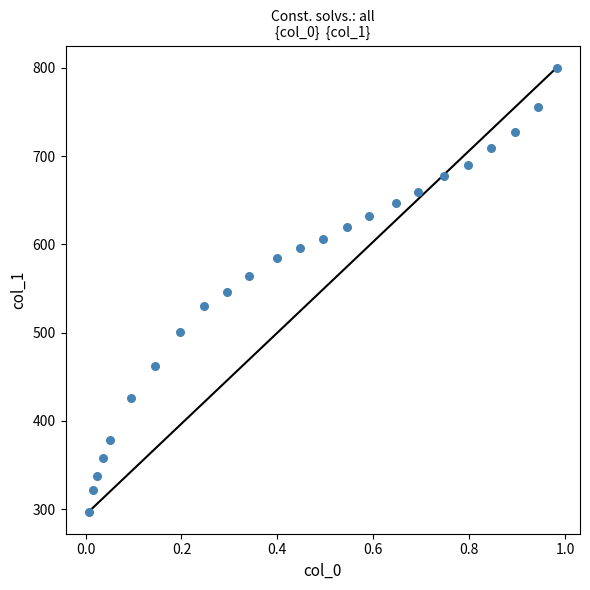

What is the range of Y values (max minus min)?

502.8